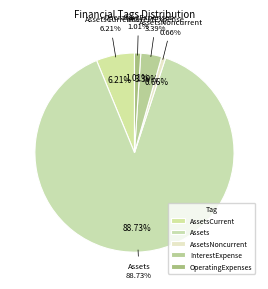

How many slices are in this pie chart?

5